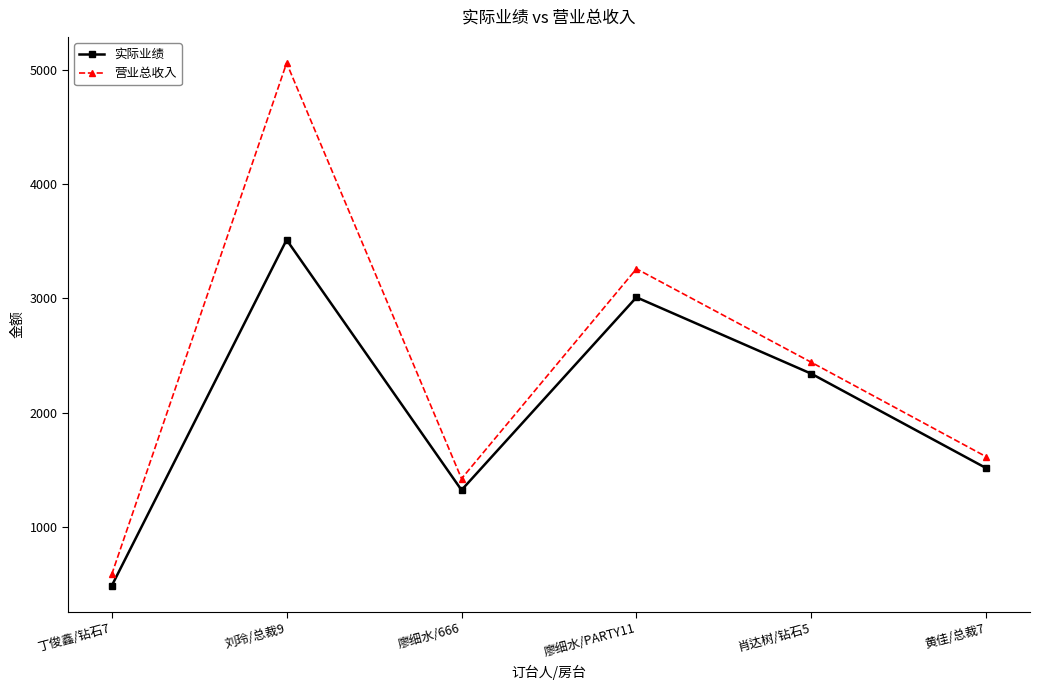

How many values in the 实际业绩 series are below 2340?

3